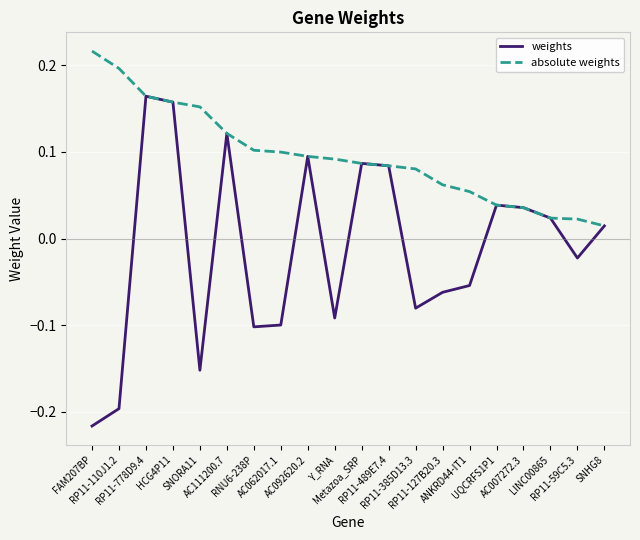

Which category has the highest value in the absolute weights series?

FAM207BP